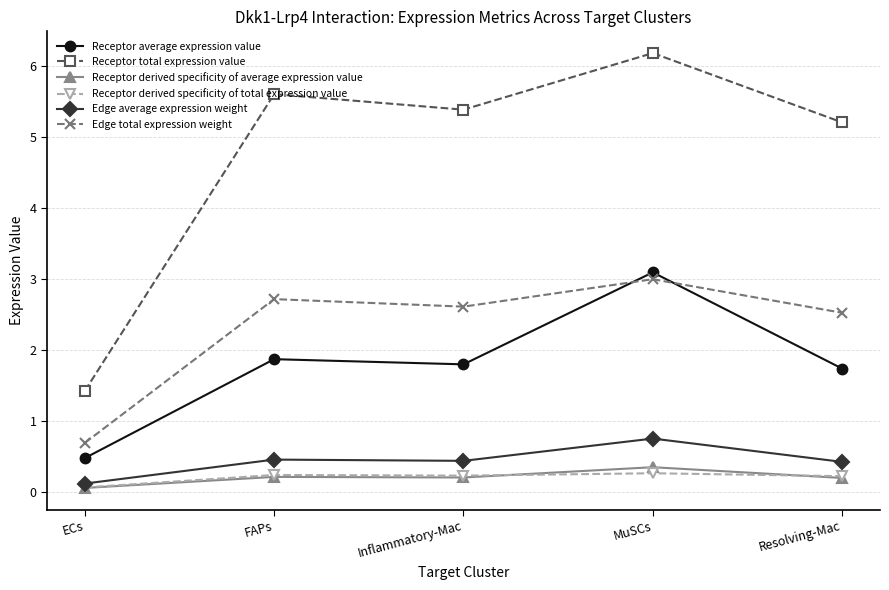

What is the spread (max minus min) of values at Resolving-Mac?

5.0